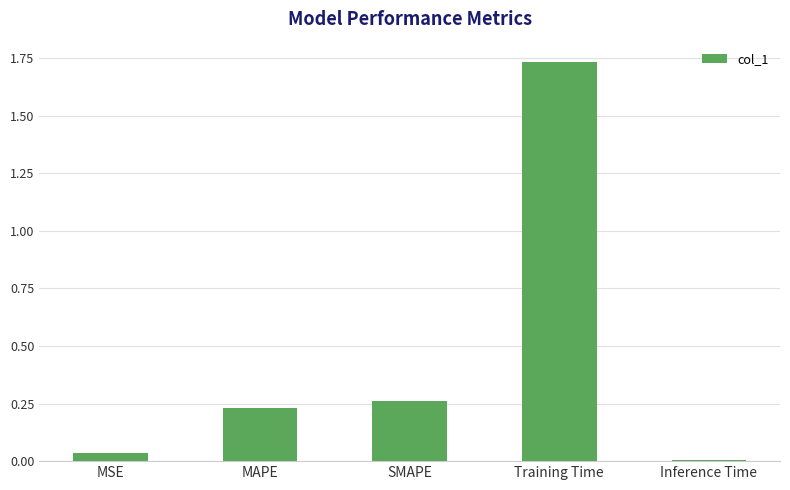

Is it true that the value at MSE is 0.0?

True